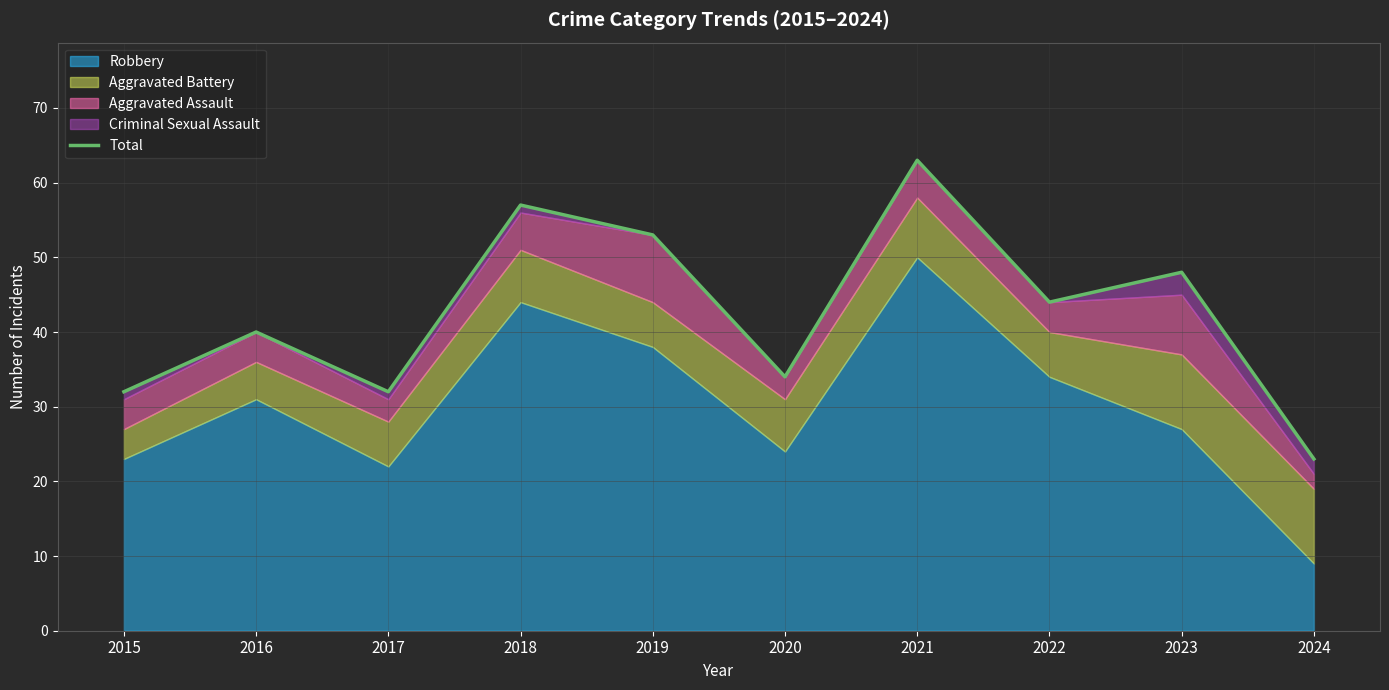

Does the chart have visible grid lines?

Yes